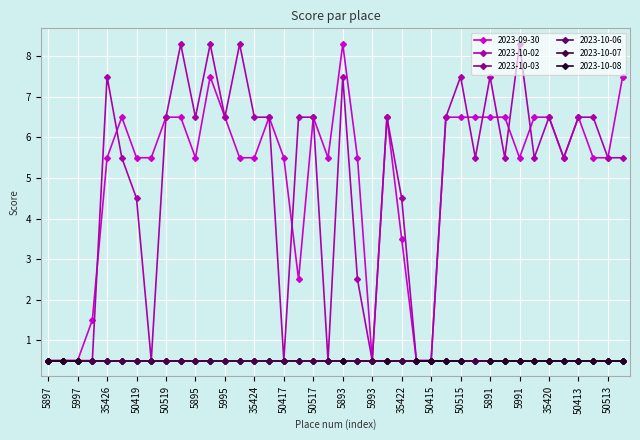

At which label does 2023-10-06 reach its minimum?

5897